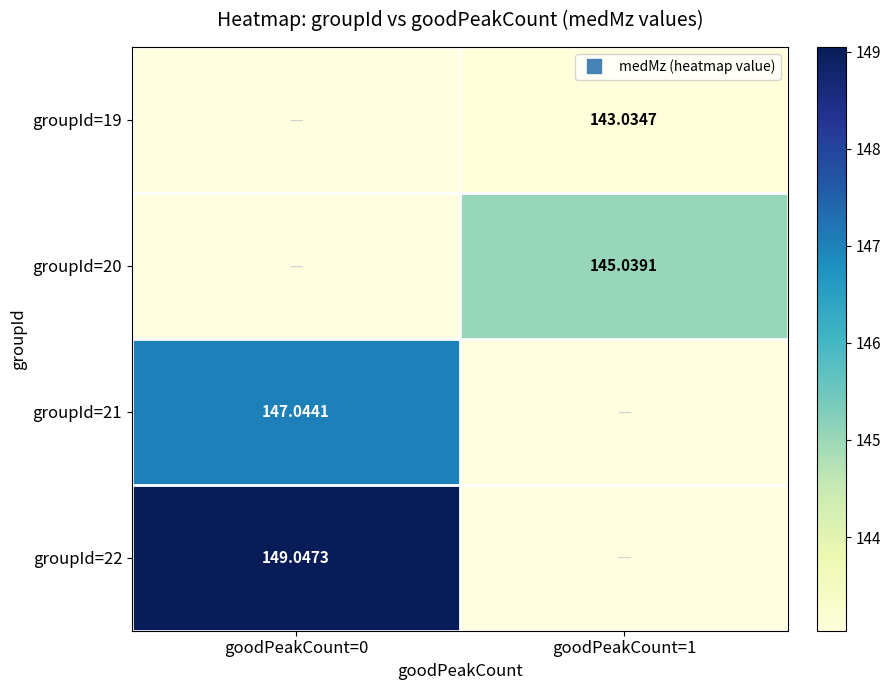

Which category has the highest value in the groupId=22 series?

goodPeakCount=0